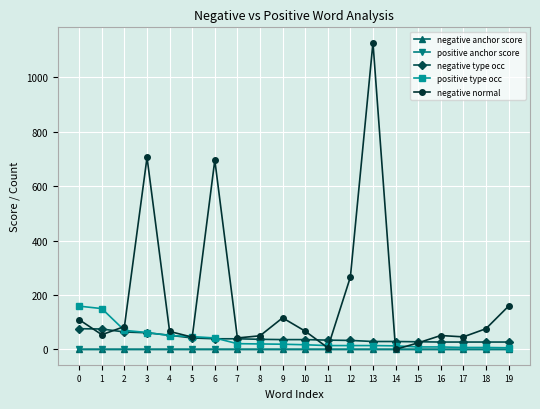

At how many categories does at least one series exceed 968?

1